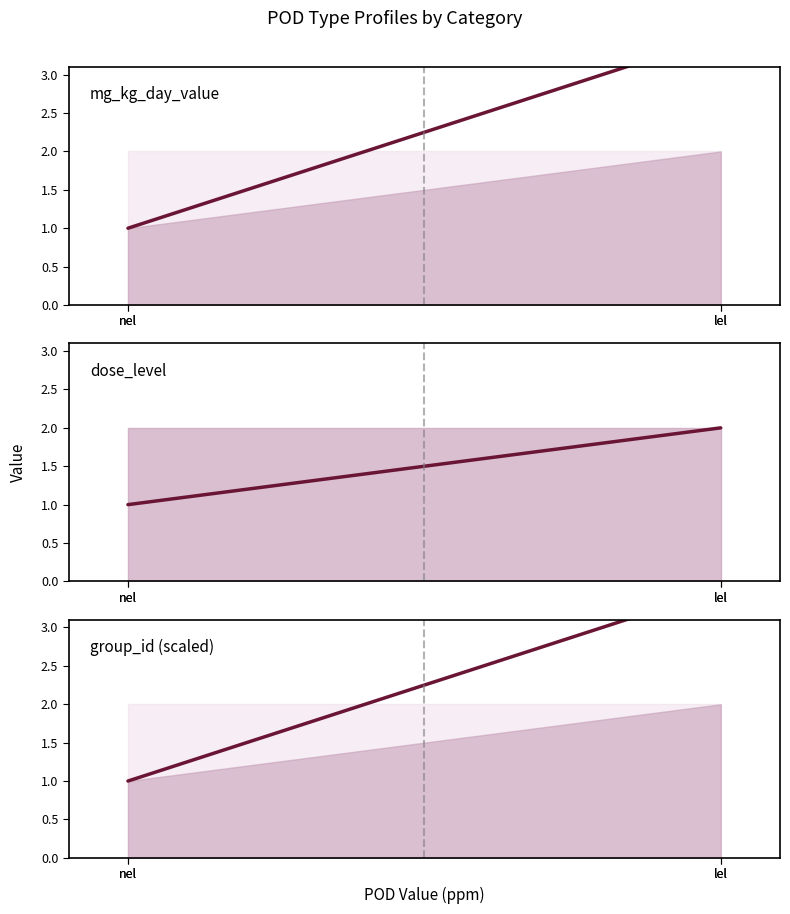

Which label corresponds to the smallest value in the chart?

nel